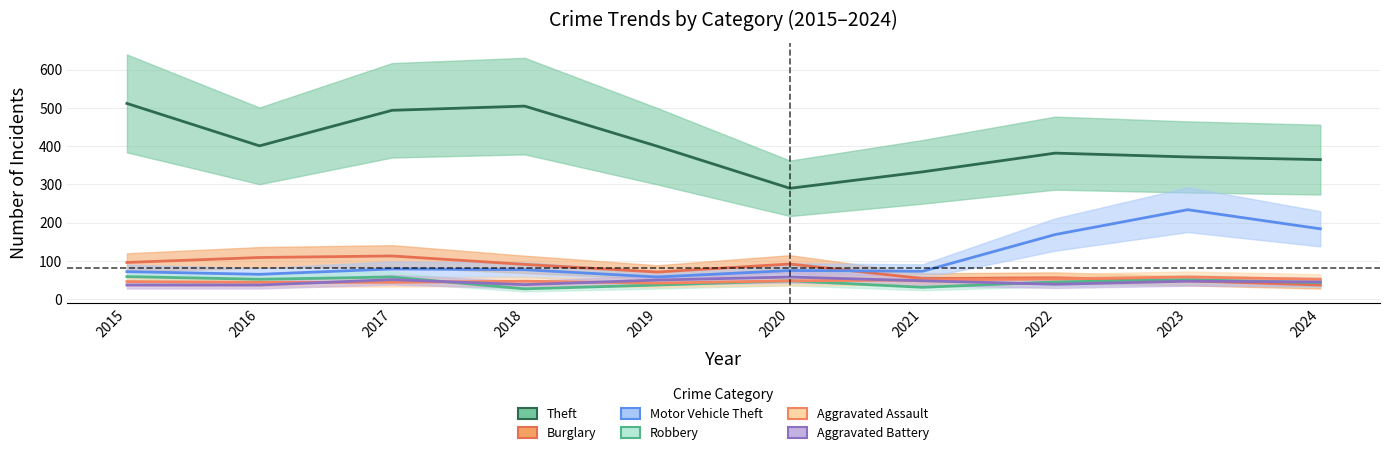

What is the difference between the maximum and minimum values in the Robbery series?

32